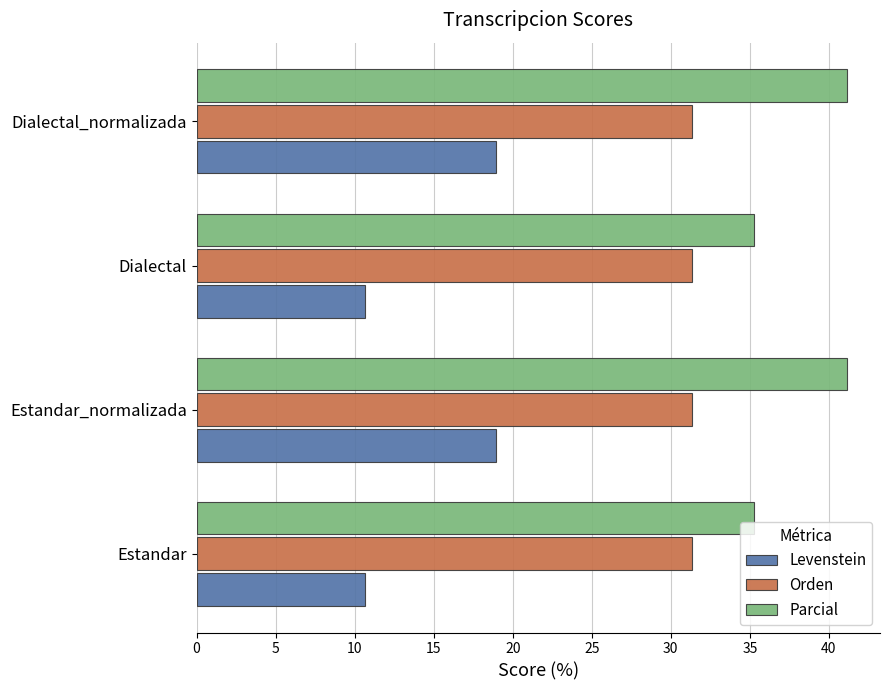

Count the number of data series in this chart.

3